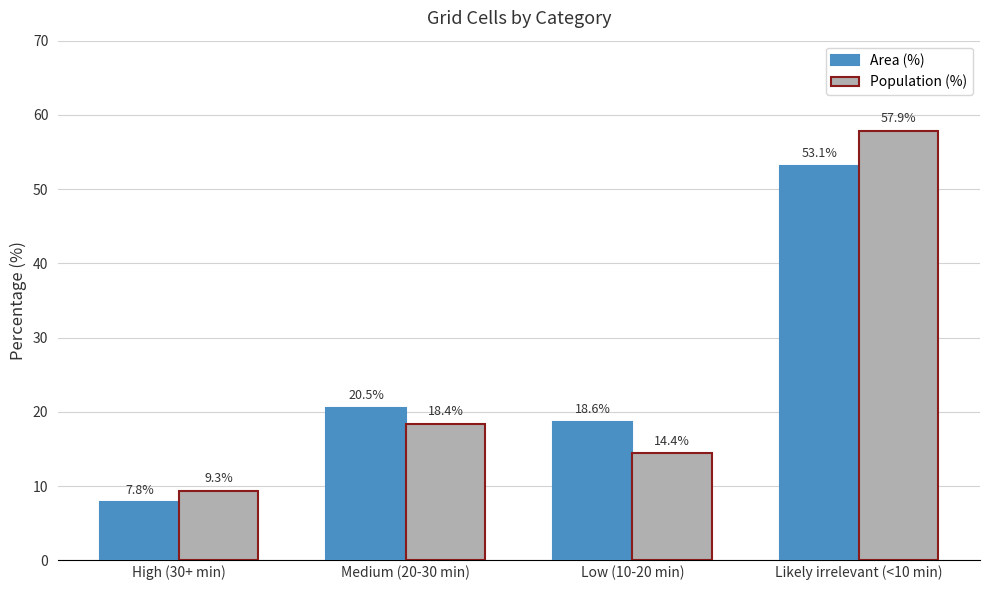

At how many categories does at least one series exceed 28?

1